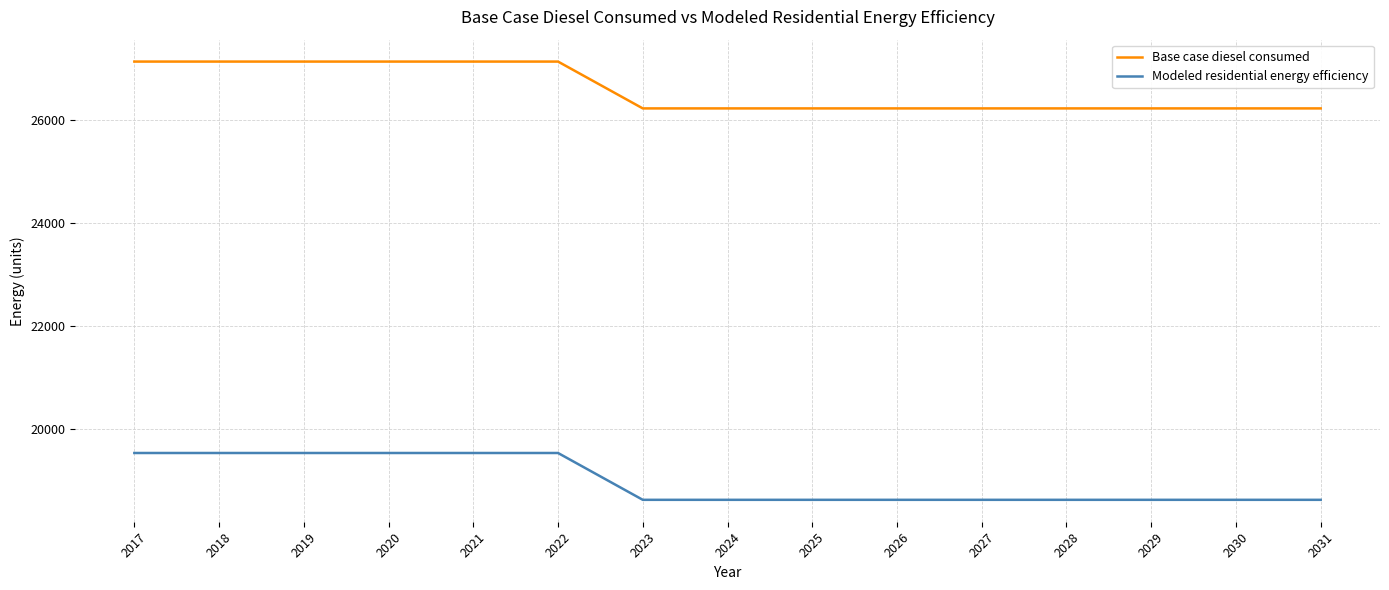

How many lines are shown in the chart?

2